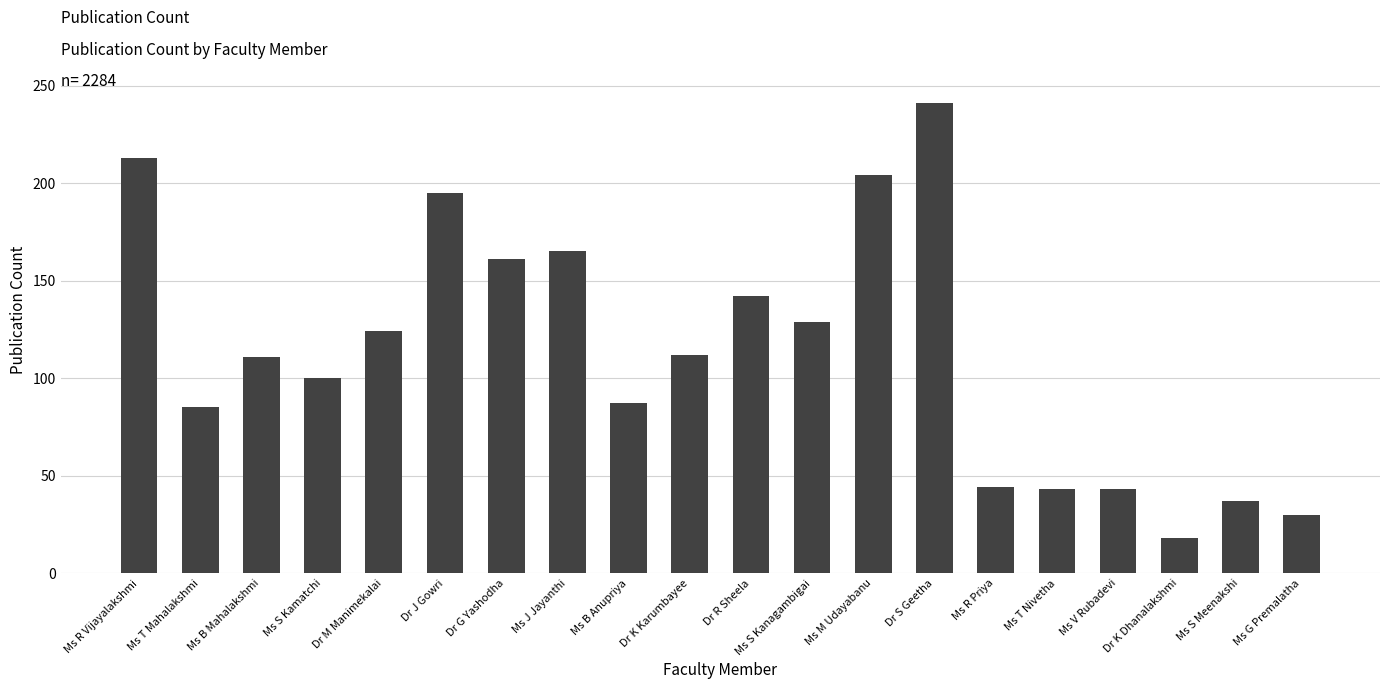

Between Ms B Mahalakshmi and Ms T Nivetha, which is larger?

Ms B Mahalakshmi